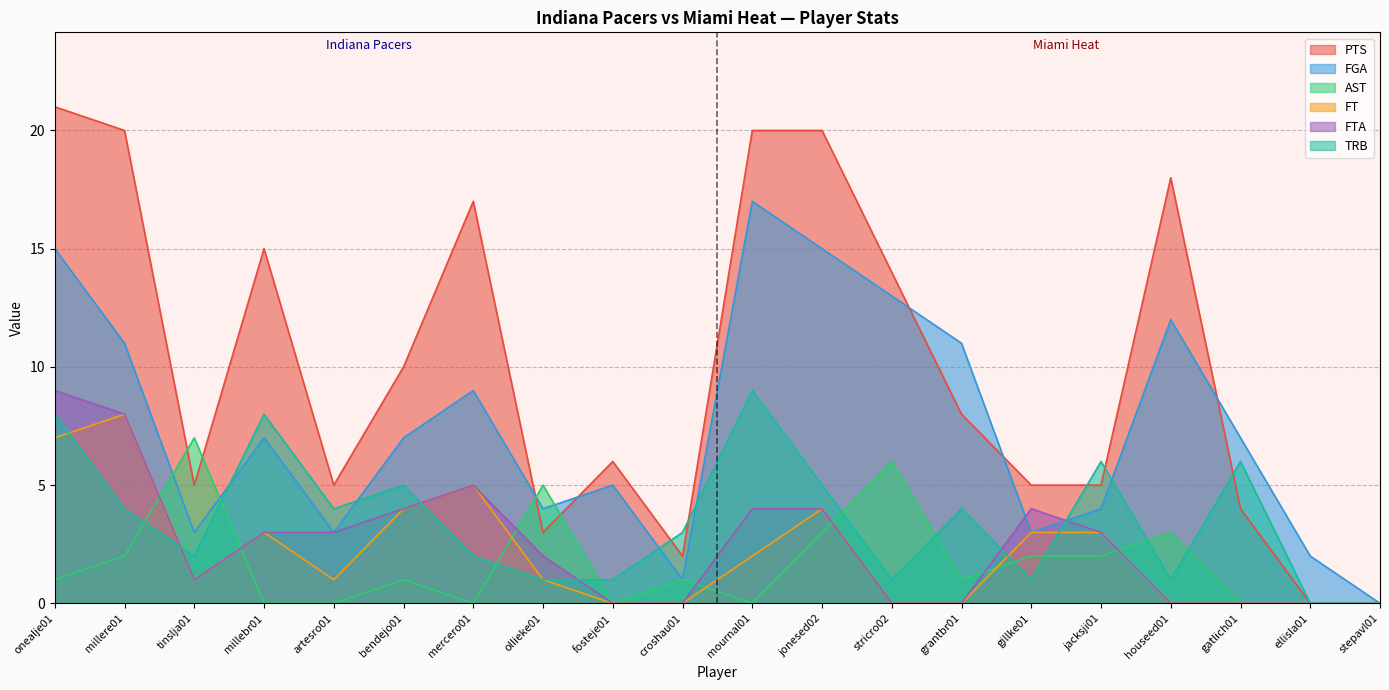

What is the difference between the second highest and minimum values in the FT series?

7